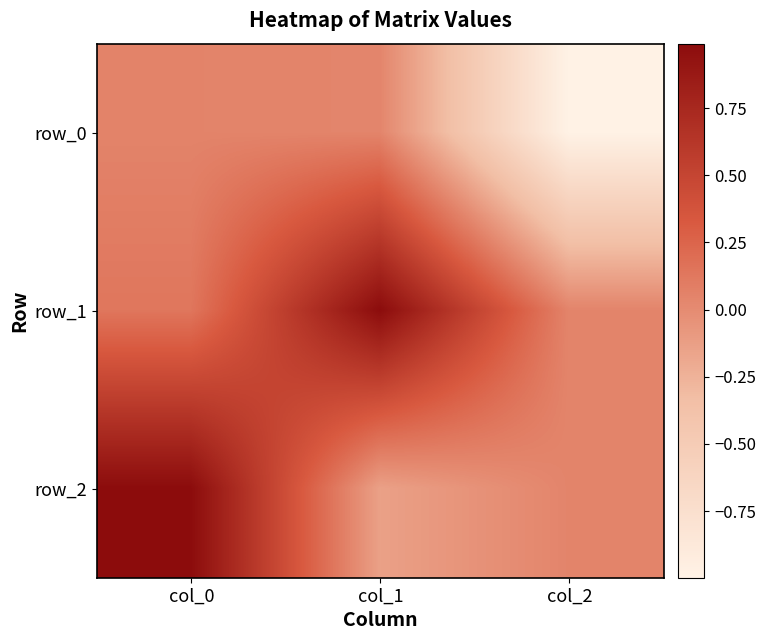

What value does the row_2 series have at col_1?

-0.1